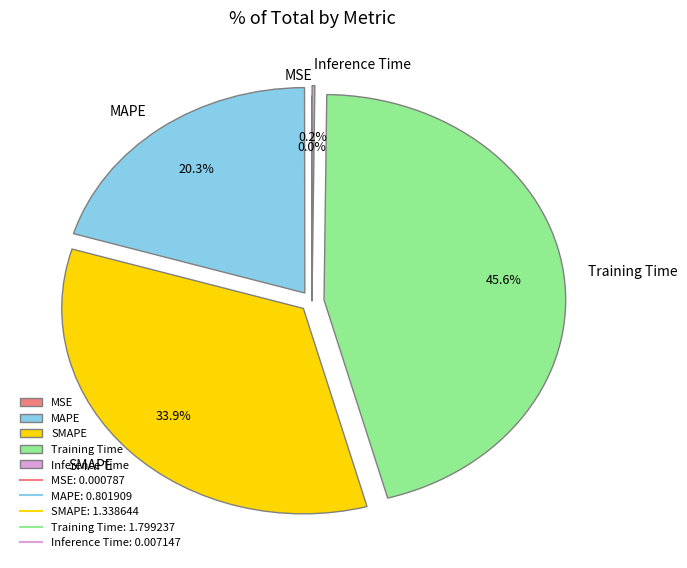

Between MAPE and SMAPE, which is larger?

SMAPE